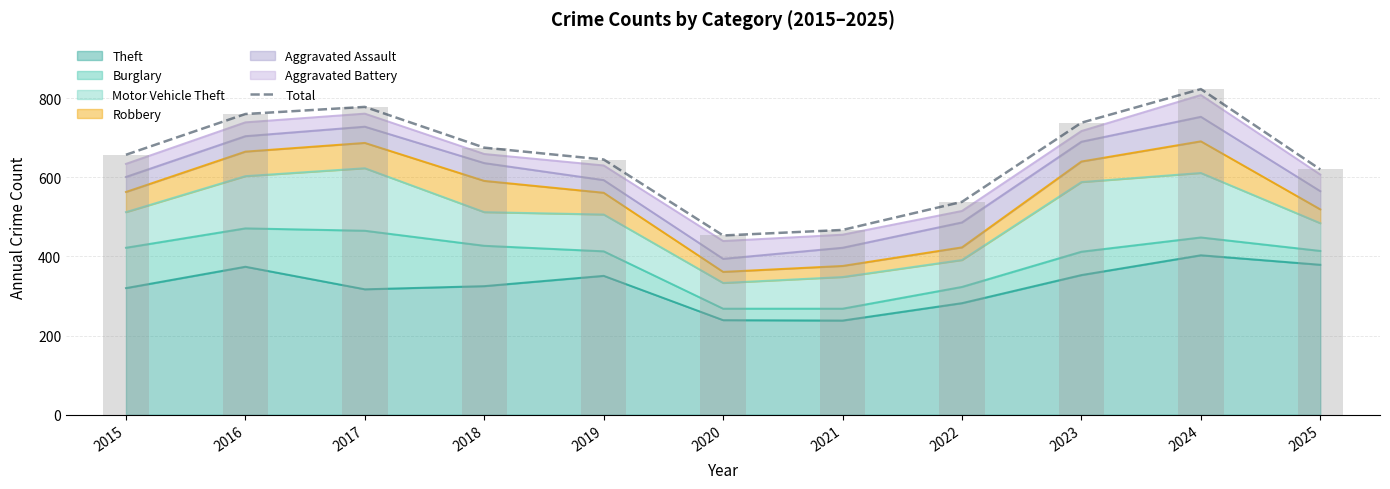

What is the sum of the values at 2021 and 2024?

1290